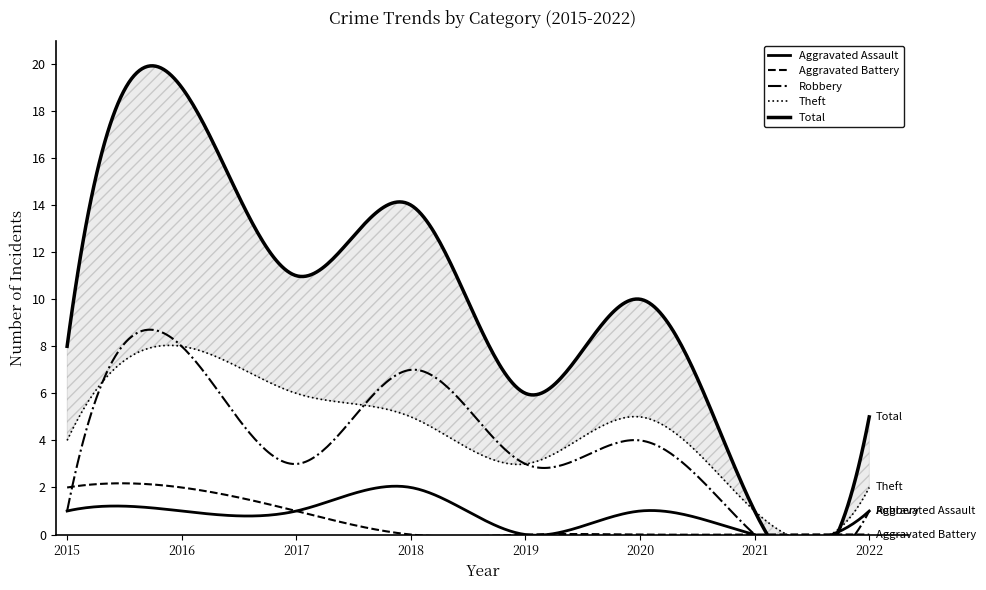

Which series has the largest range (max minus min)?

Total